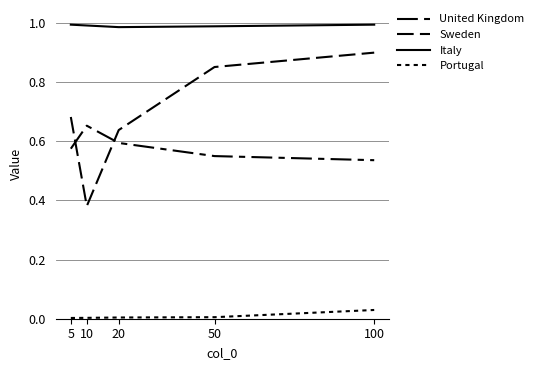

Reading right to left, list all the values displayed in this chart.

United Kingdom: 0.5	0.6	0.6	0.7	0.6
Sweden: 0.9	0.9	0.6	0.4	0.7
Italy: 1.0	1.0	1.0	1.0	1.0
Portugal: 0.0	0.0	0.0	0.0	0.0